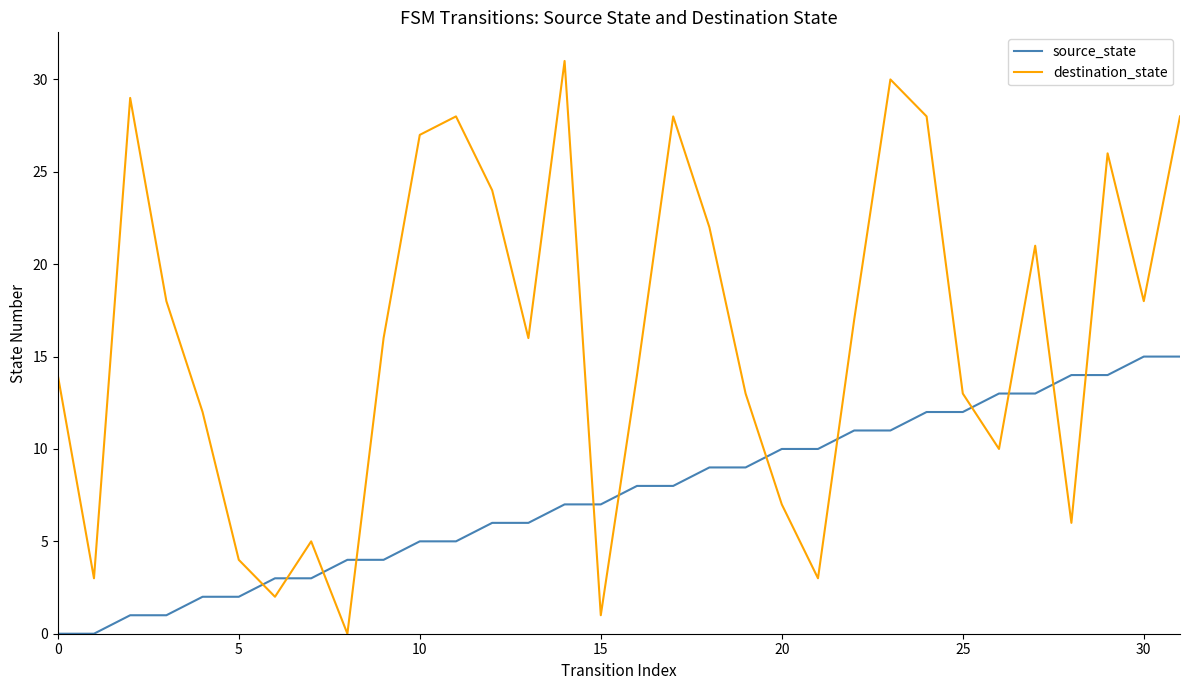

How many intersections are there between source_state and destination_state?

12